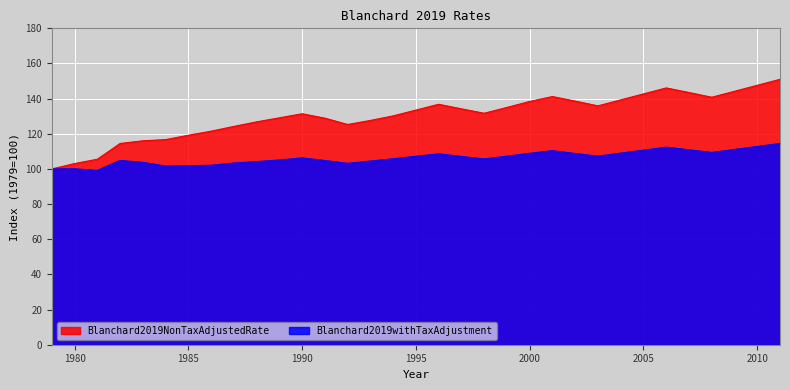

Is the value of Blanchard2019NonTaxAdjustedRate at 2001 greater than the value of Blanchard2019withTaxAdjustment at 1990?

Yes